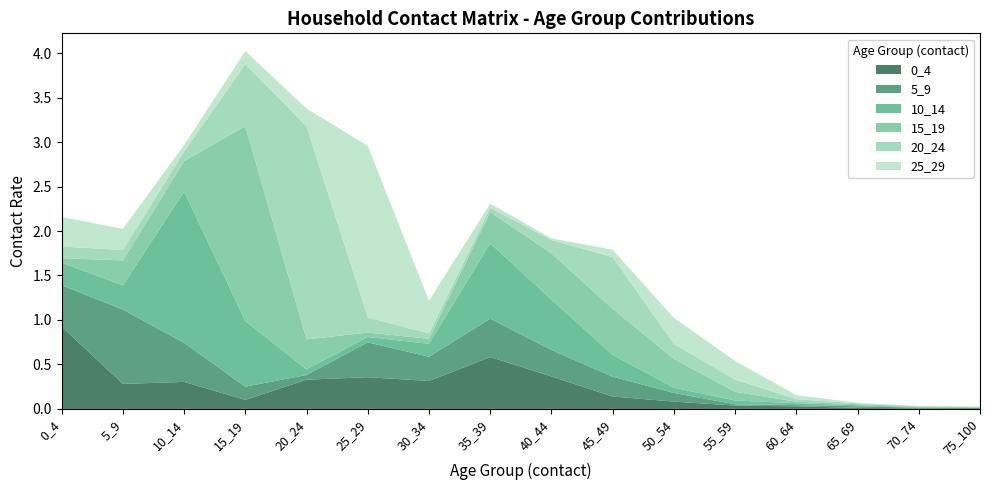

Reading right to left, transcribe all the data shown in this chart.

0_4: 75_100=0.0	70_74=0.0	65_69=0.0	60_64=0.0	55_59=0.0	50_54=0.1	45_49=0.1	40_44=0.4	35_39=0.6	30_34=0.3	25_29=0.4	20_24=0.3	15_19=0.1	10_14=0.3	5_9=0.3	0_4=0.9
5_9: 75_100=0.0	70_74=0.0	65_69=0.0	60_64=0.0	55_59=0.0	50_54=0.1	45_49=0.2	40_44=0.3	35_39=0.4	30_34=0.3	25_29=0.4	20_24=0.1	15_19=0.1	10_14=0.4	5_9=0.8	0_4=0.5
10_14: 75_100=0.0	70_74=0.0	65_69=0.0	60_64=0.0	55_59=0.0	50_54=0.1	45_49=0.2	40_44=0.6	35_39=0.8	30_34=0.1	25_29=0.1	20_24=0.1	15_19=0.7	10_14=1.7	5_9=0.3	0_4=0.3
15_19: 75_100=0.0	70_74=0.0	65_69=0.0	60_64=0.0	55_59=0.1	50_54=0.3	45_49=0.5	40_44=0.5	35_39=0.4	30_34=0.1	25_29=0.0	20_24=0.3	15_19=2.2	10_14=0.3	5_9=0.3	0_4=0.0
20_24: 75_100=0.0	70_74=0.0	65_69=0.0	60_64=0.0	55_59=0.1	50_54=0.2	45_49=0.6	40_44=0.2	35_39=0.0	30_34=0.1	25_29=0.2	20_24=2.4	15_19=0.7	10_14=0.1	5_9=0.1	0_4=0.1
25_29: 75_100=0.0	70_74=0.0	65_69=0.0	60_64=0.0	55_59=0.2	50_54=0.3	45_49=0.1	40_44=0.0	35_39=0.0	30_34=0.4	25_29=1.9	20_24=0.2	15_19=0.1	10_14=0.1	5_9=0.2	0_4=0.3